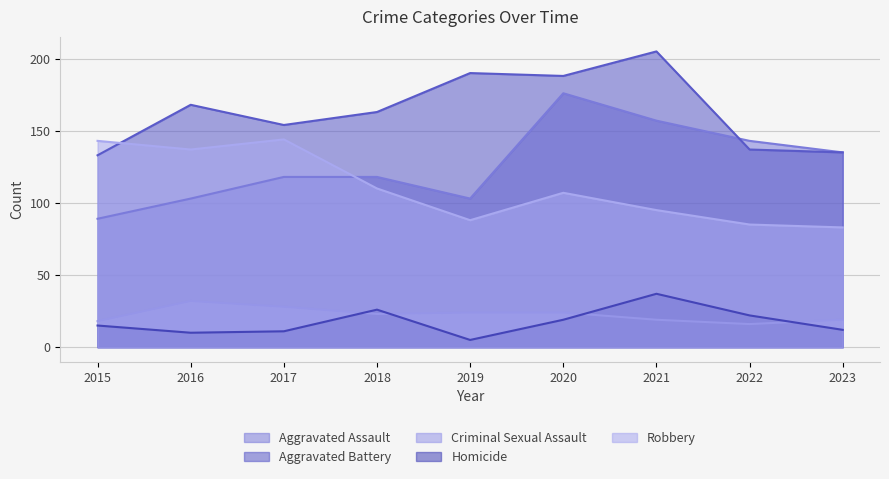

The Homicide series shows 35 at 2018. True or false?

False